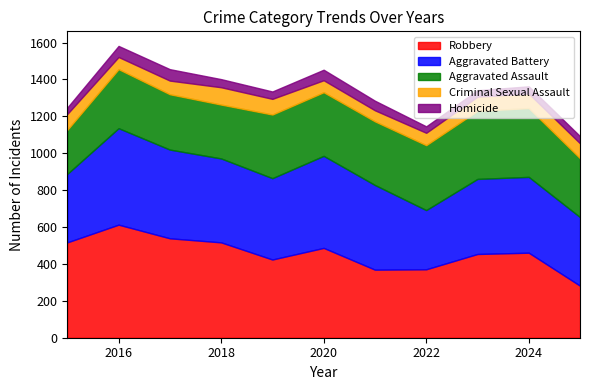

How many Homicide values are between 35 and 57?

9